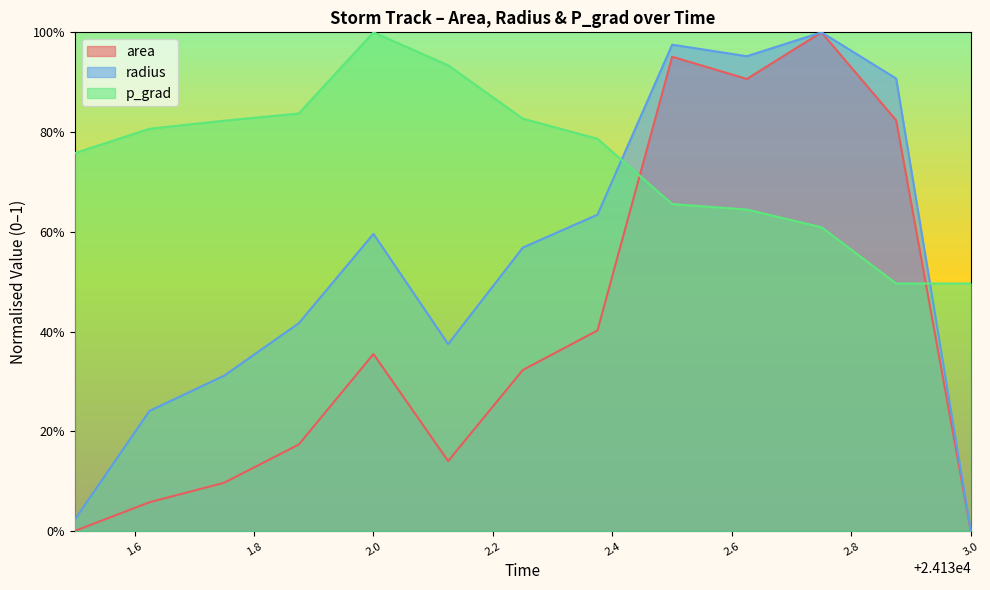

Does the chart display data point markers on the line(s)?

No